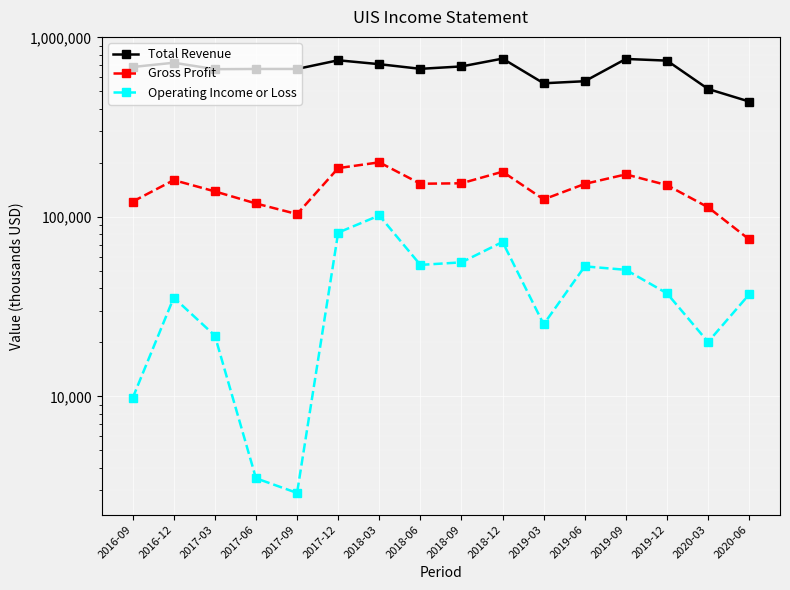

Which series has the largest total across all categories?

Total Revenue